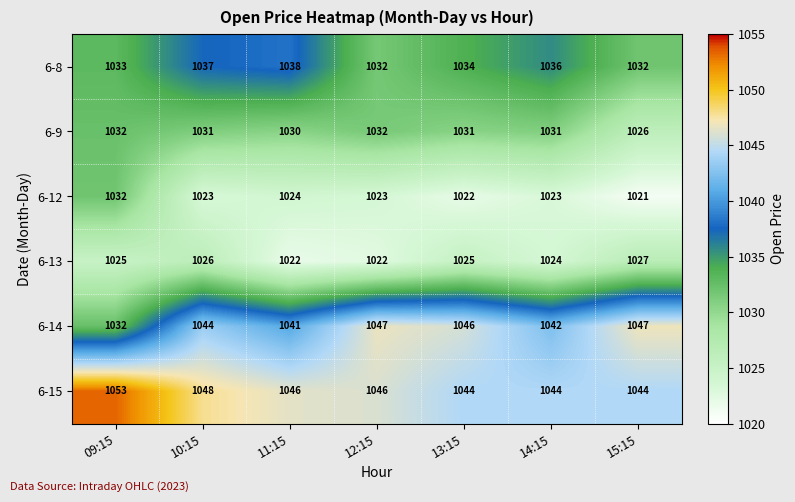

At how many categories does at least one series exceed 1036?

7